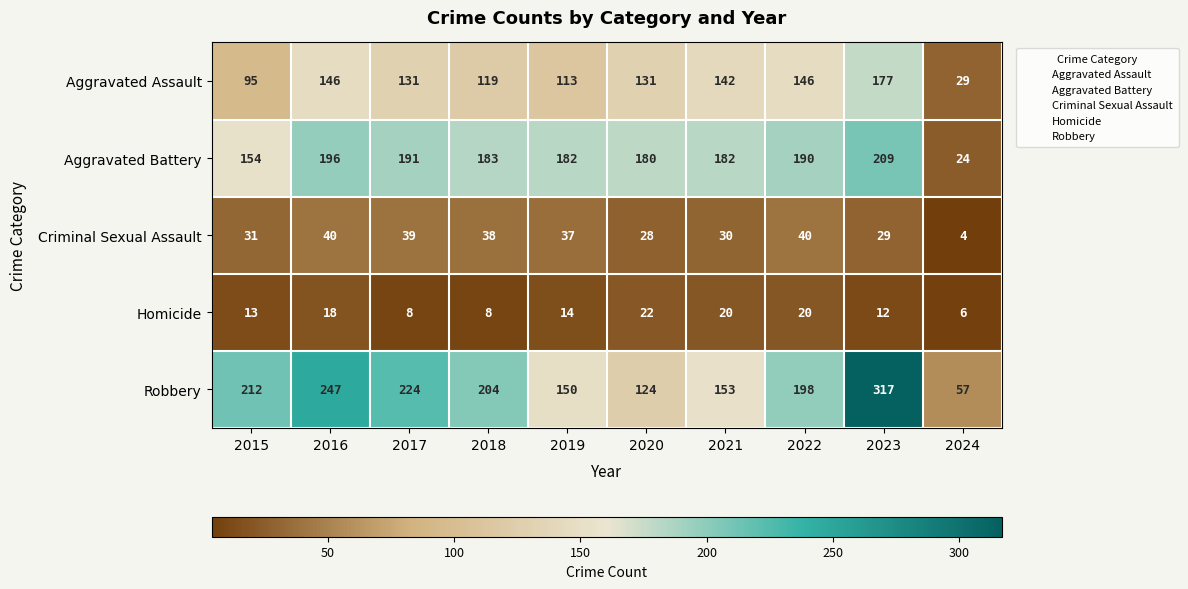

Which category has the highest value across all series?

2023